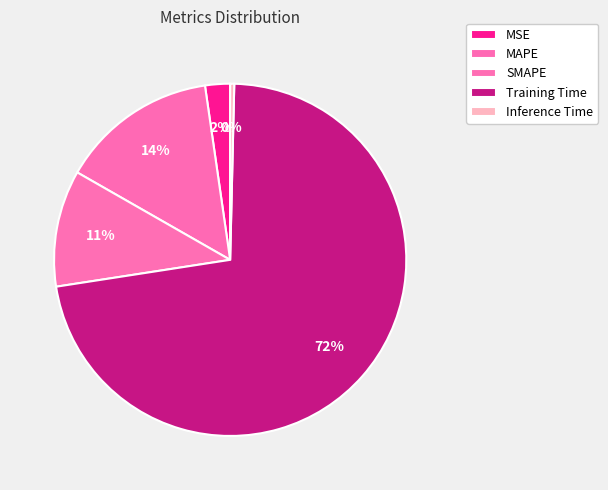

What percentage is the SMAPE slice, to the nearest percent?

11%